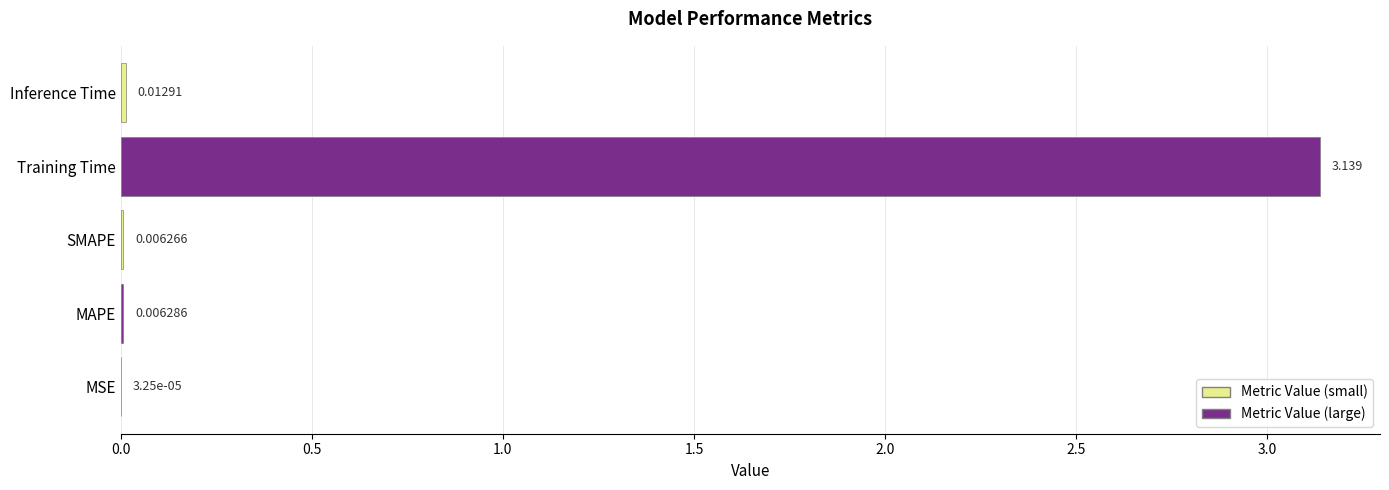

Between Inference Time and Training Time, which is larger?

Training Time